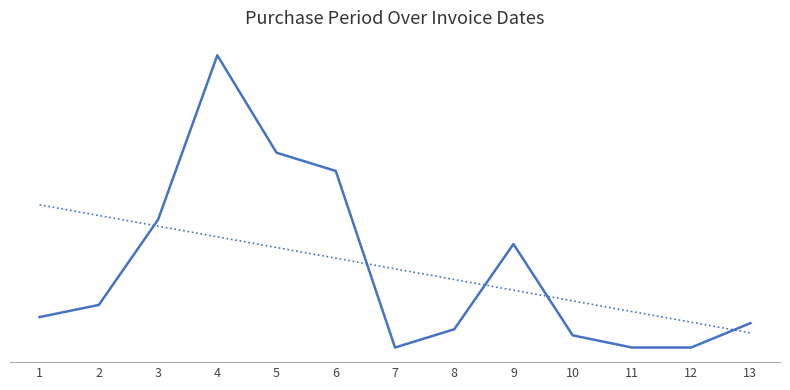

What is the difference between the highest and lowest values at 12?

4.2